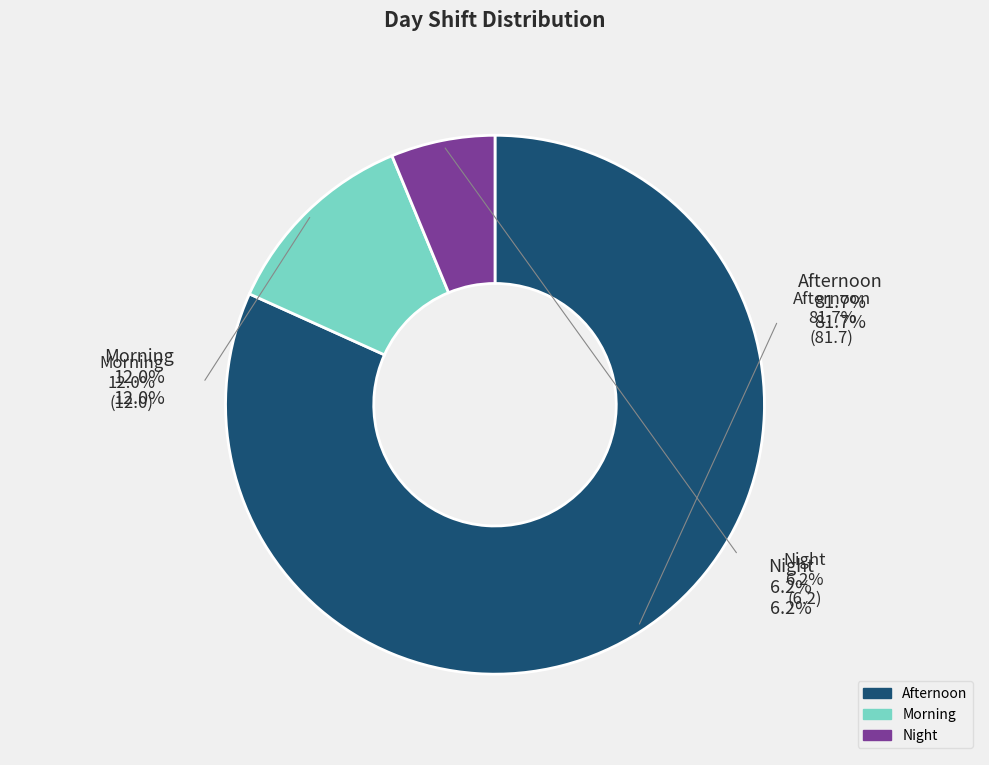

Approximately how many times larger is the value at Afternoon compared to Night?

13.1